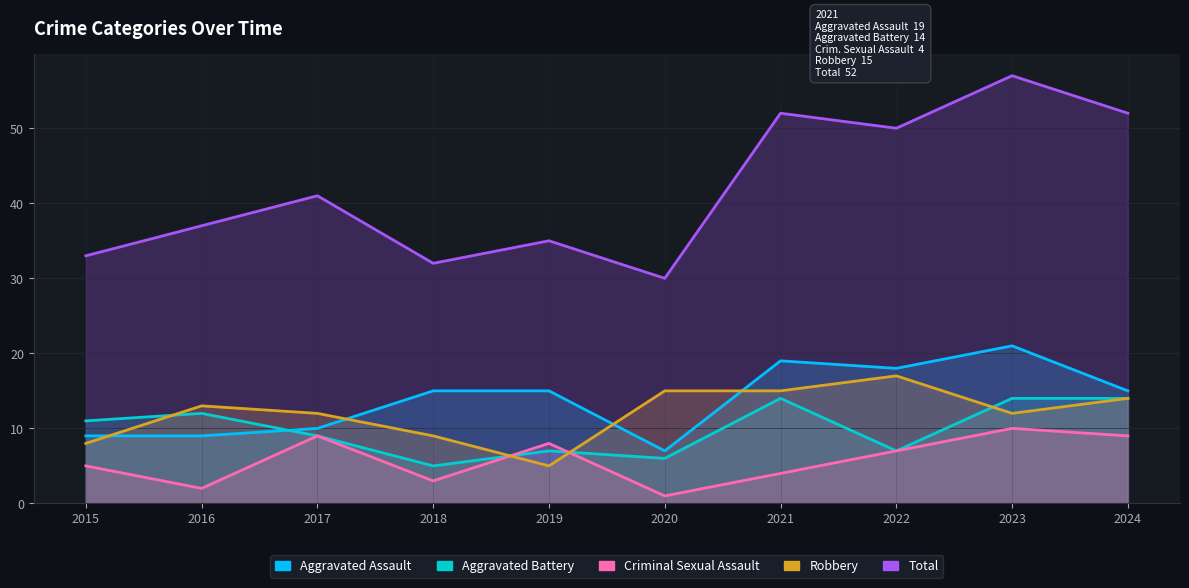

Does the chart have visible grid lines?

Yes